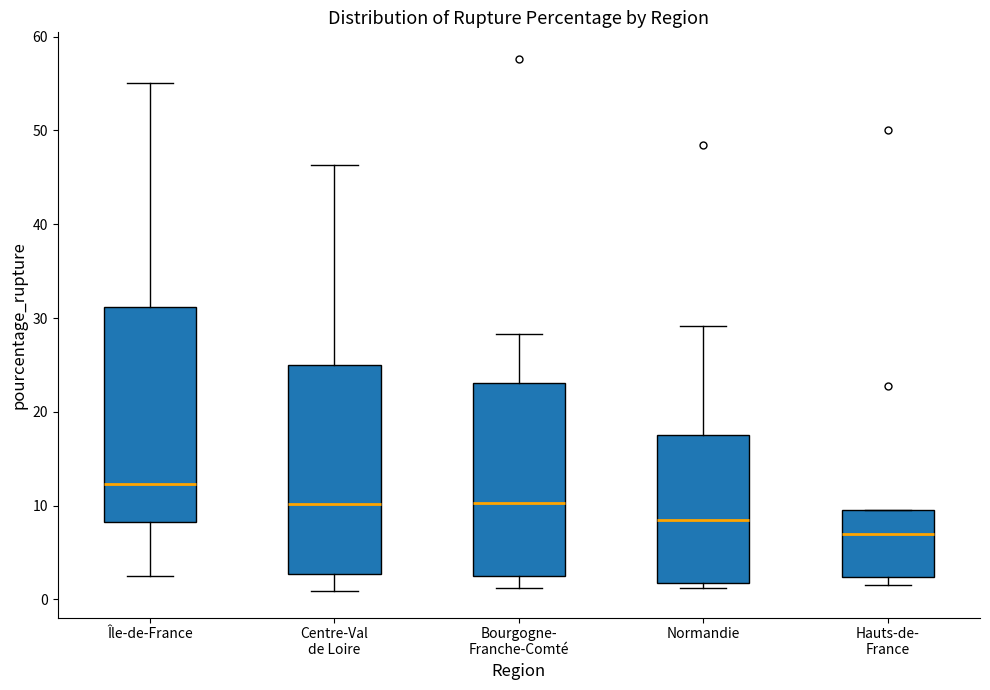

Where does the upper whisker of the box for Normandie end on the y-axis? The values are not printed on the chart, so give them approximately, as read against the axis.

29